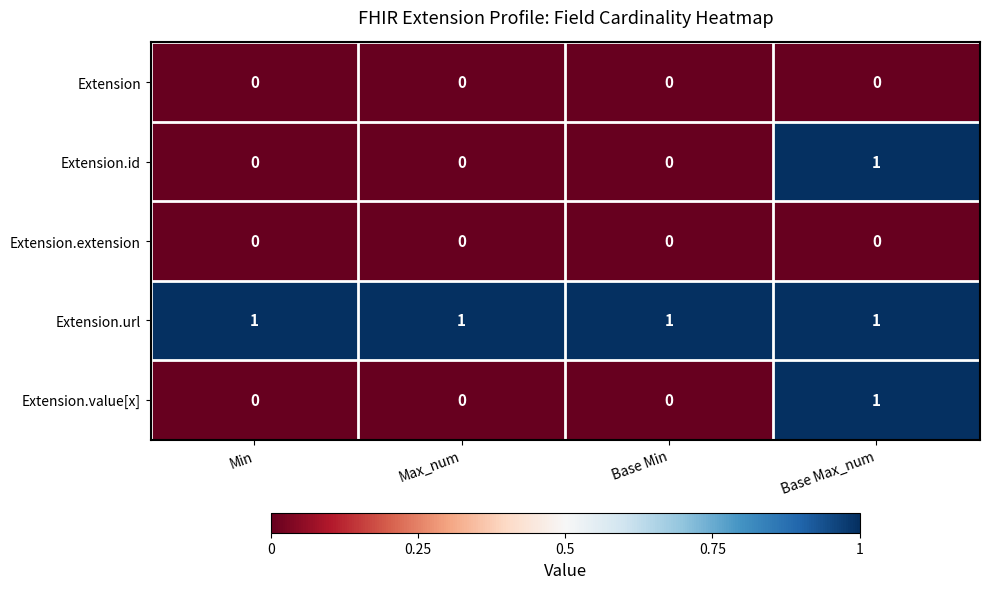

What is the spread (max minus min) of values at Max_num?

1